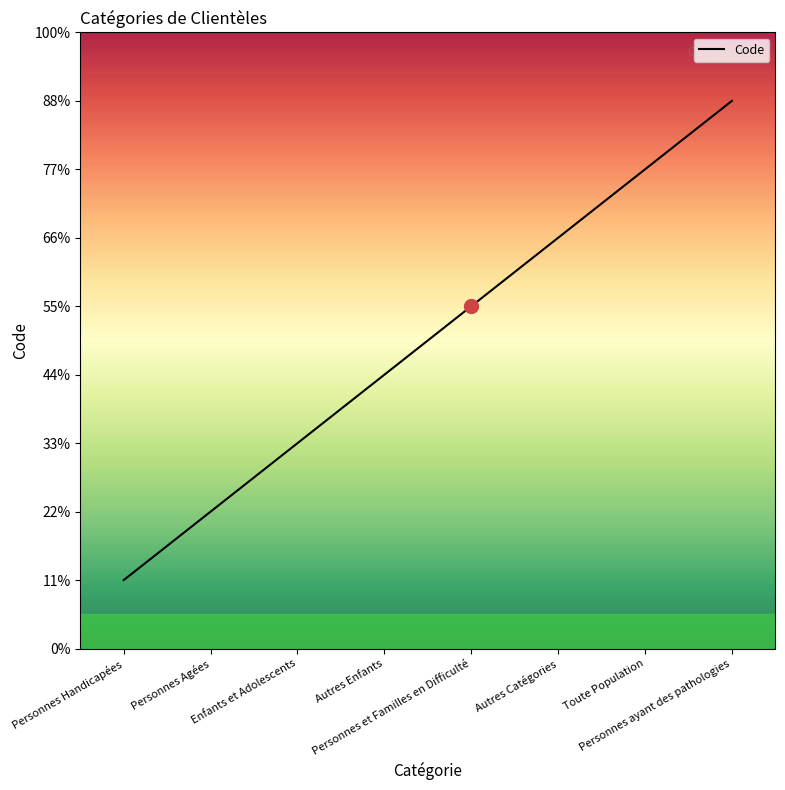

Where is the data nearest to the value 4500?

Autres Enfants